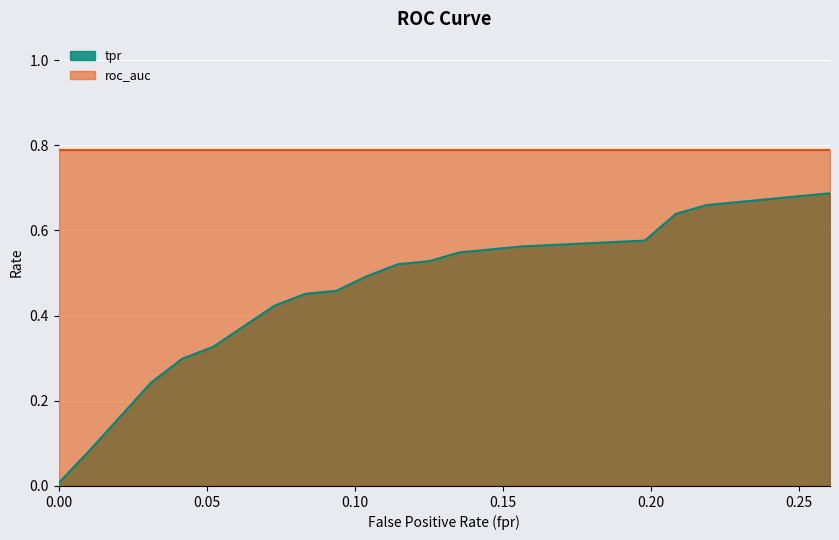

Reading right to left, what are all the values shown in this chart?

0.7	0.7	0.7	0.7	0.6	0.6	0.6	0.6	0.5	0.5	0.5	0.5	0.5	0.5	0.4	0.3	0.3	0.2	0.1	0.0